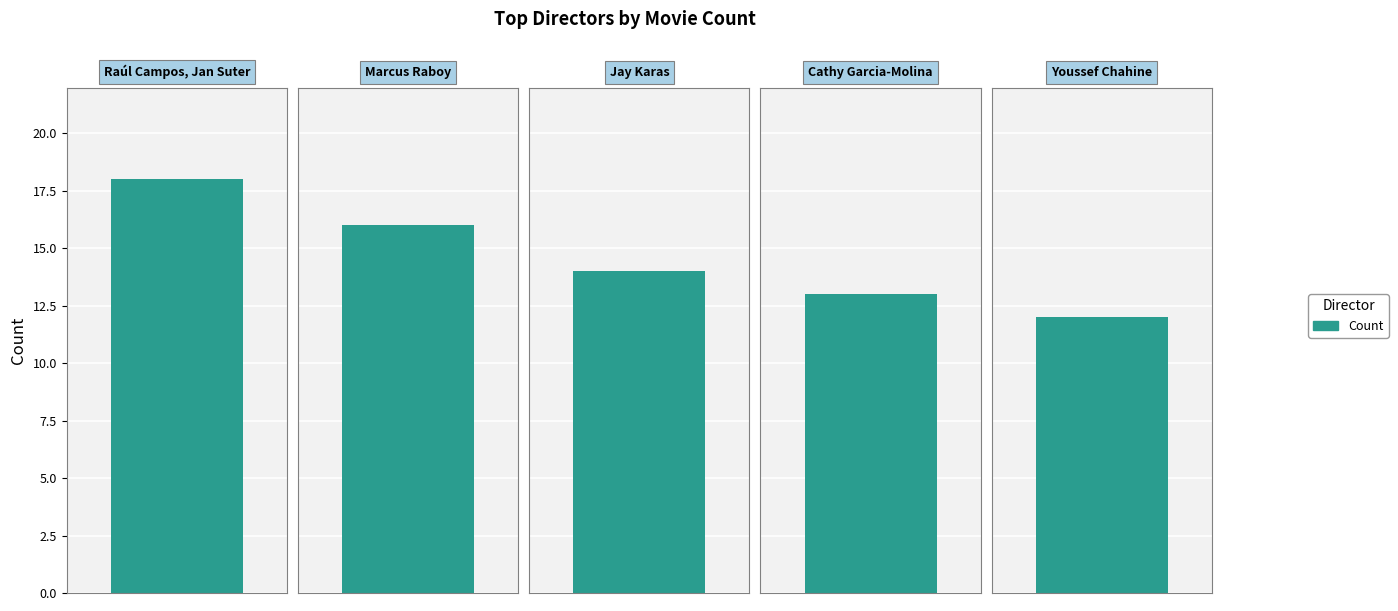

The chart shows a value of 13 at Cathy Garcia-Molina. True or false?

True